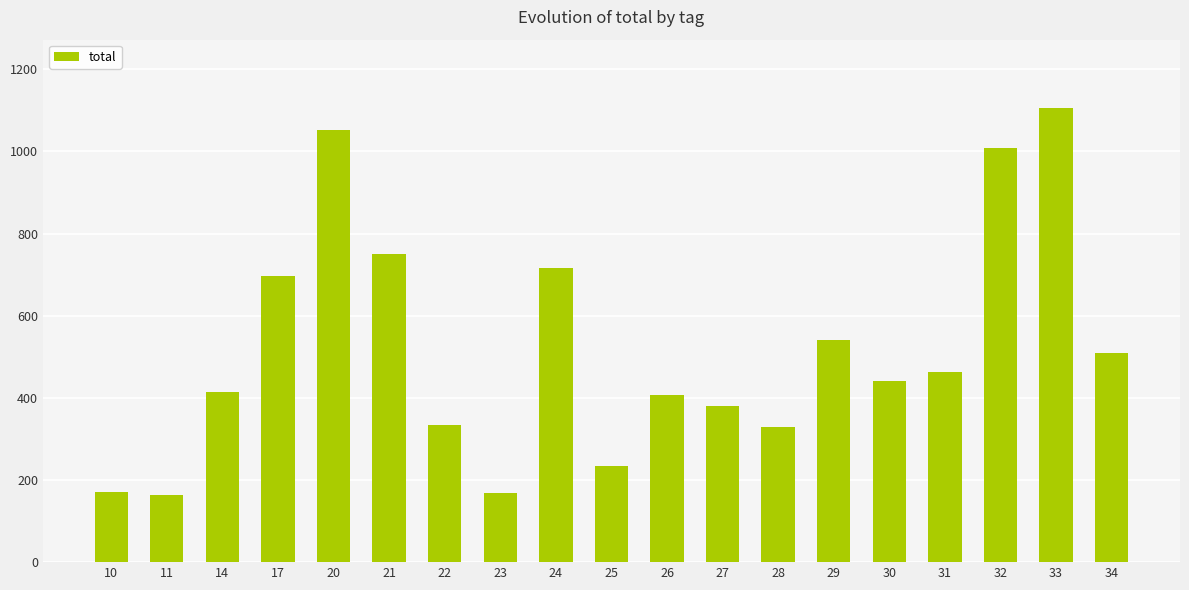

At which label does the data first exceed 441?

17